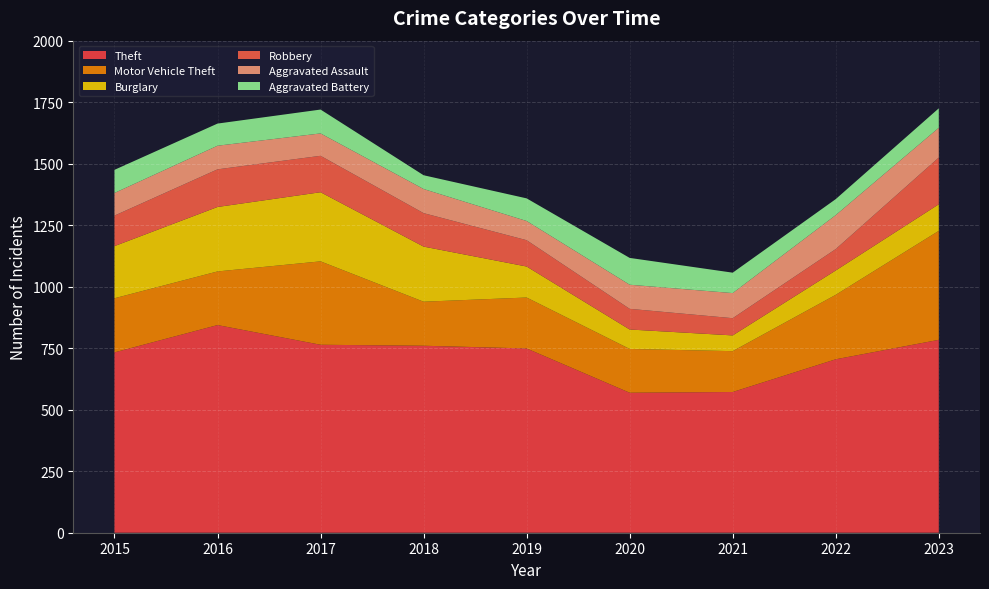

Reading left to right, extract all data points from this chart.

Theft: 733	844	764	760	749	569	572	705	784
Motor Vehicle Theft: 220	218	339	179	207	178	166	262	443
Burglary: 212	262	281	224	126	79	64	99	108
Robbery: 124	153	148	136	107	84	70	87	190
Aggravated Assault: 92	96	91	98	78	98	102	138	121
Aggravated Battery: 94	90	97	56	92	109	83	65	79